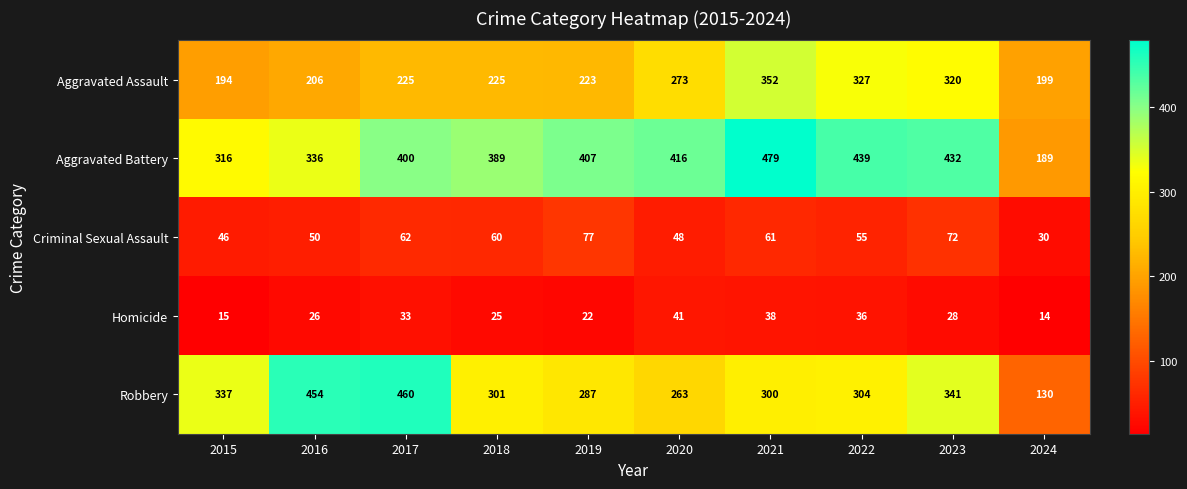

What is the smallest value displayed?

14